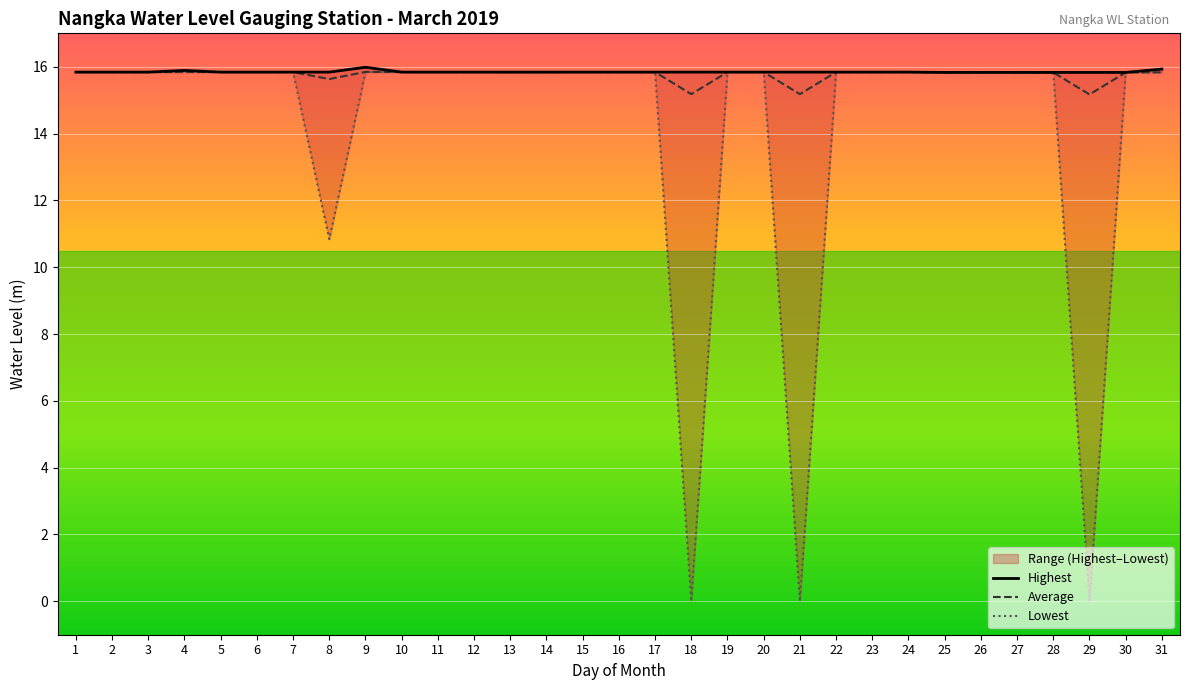

Which category has the highest value across all series?

9